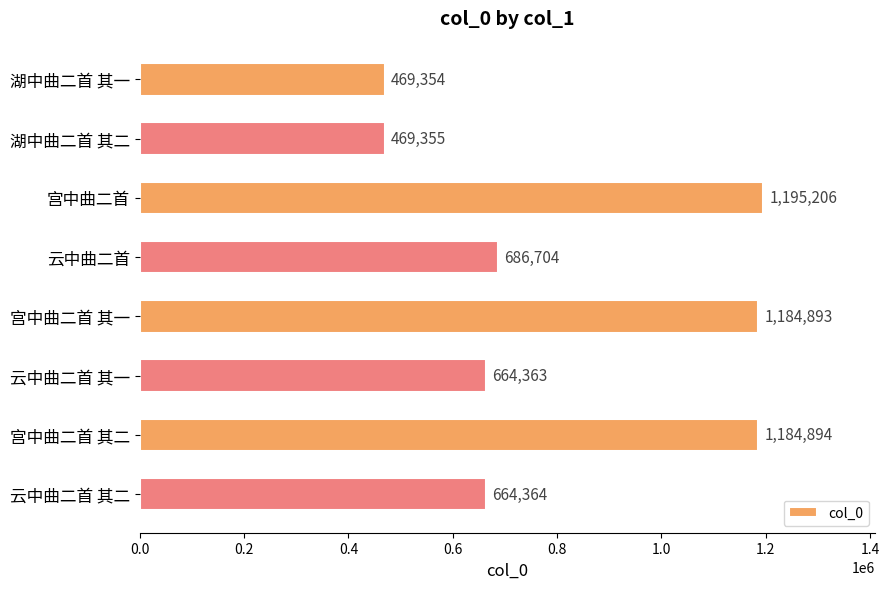

What is the difference between the maximum and minimum values?

725852